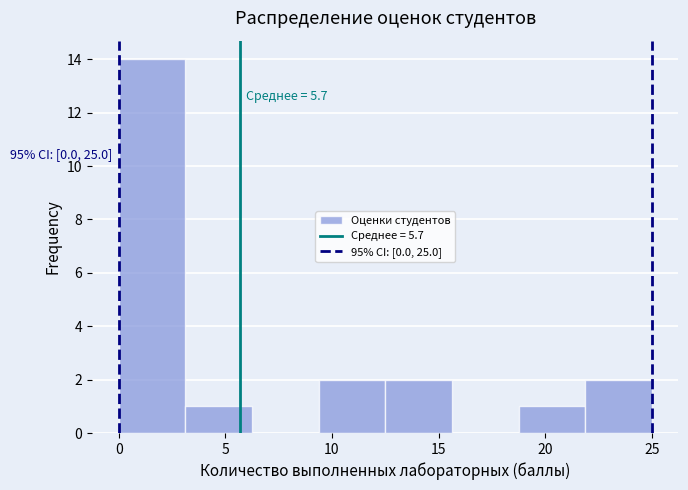

Which range on the x-axis has the tallest bar?

0.0 to 3.0